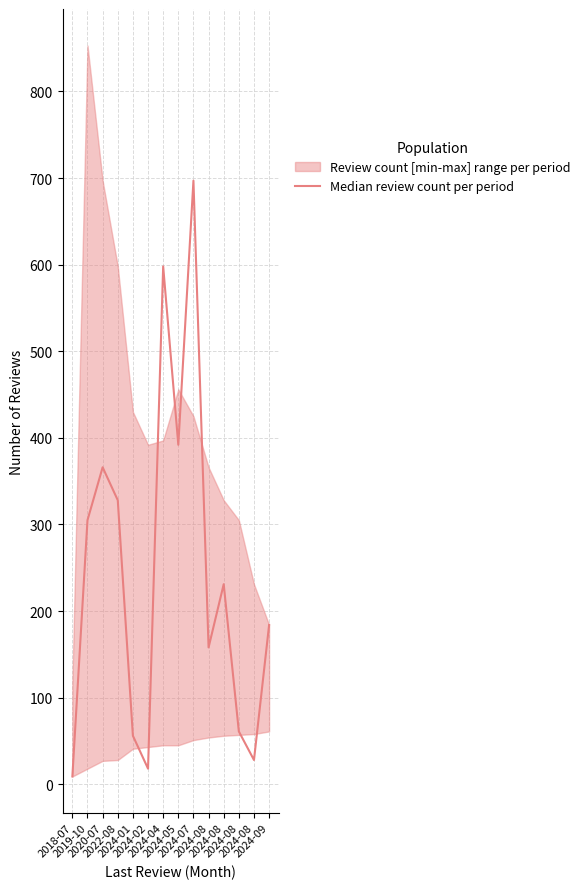

How many points are lower than both their immediate neighbors (excluding endpoints)?

4